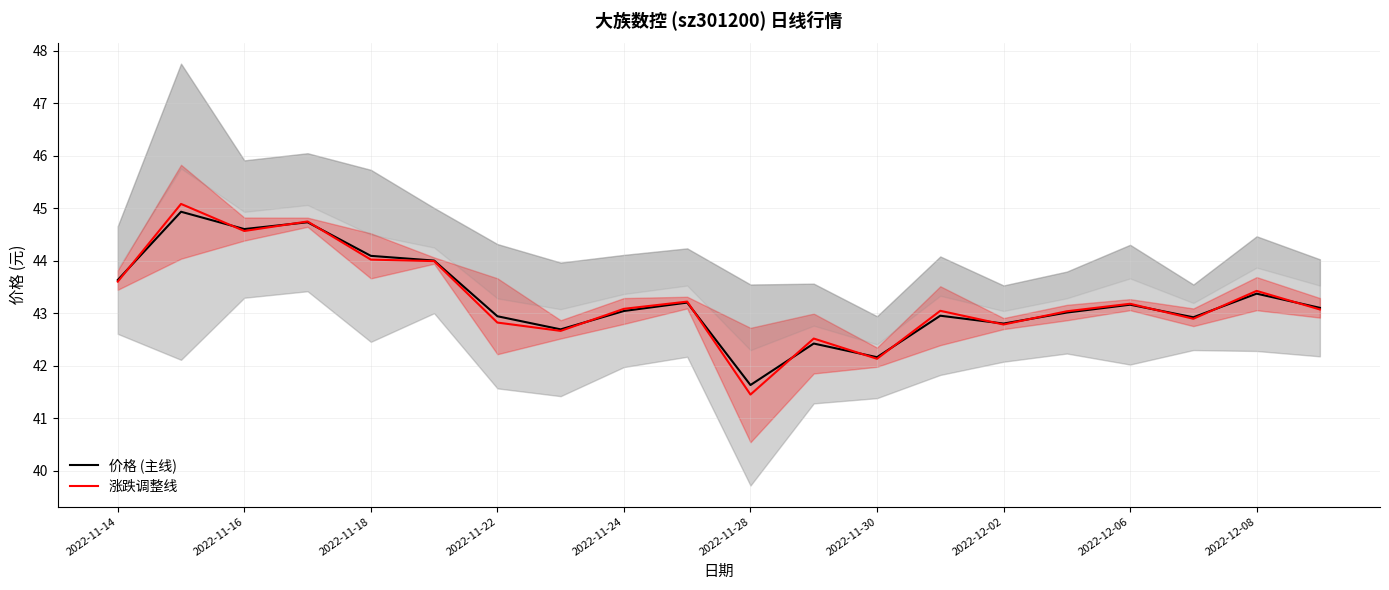

Is the value of 涨跌调整线 at 2022-11-28 greater than the value of 价格 (主线) at 2022-11-22?

No